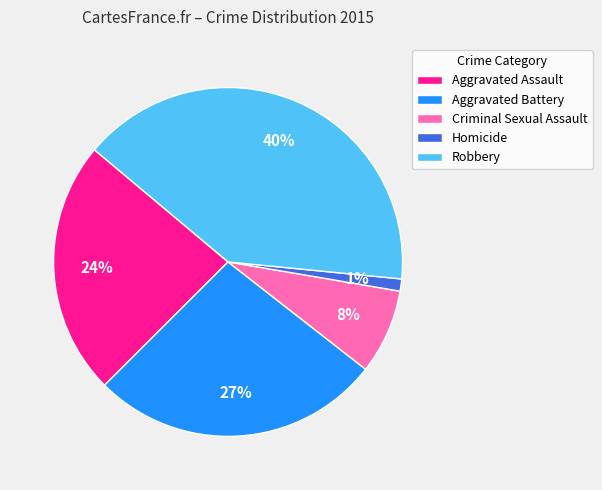

To the nearest percent, what percentage of the pie is Aggravated Battery?

27%